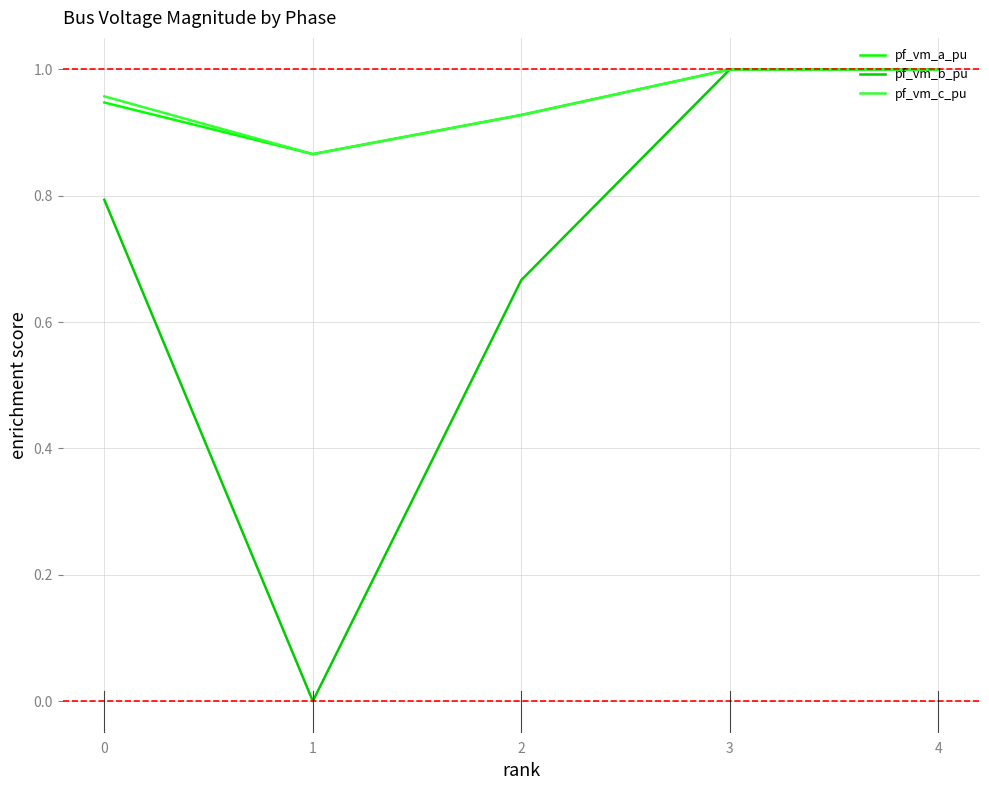

What is the total value across all series at 4?

3.0